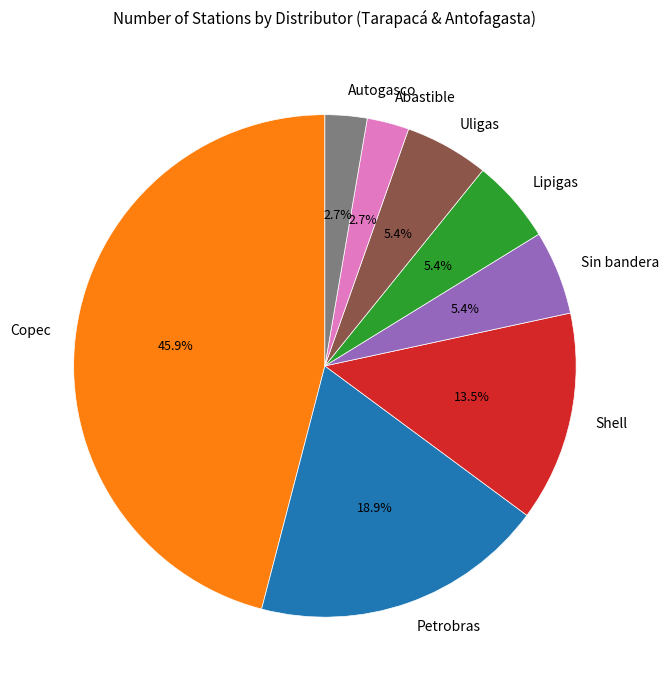

Does Autogasco represent more than half of the total?

No